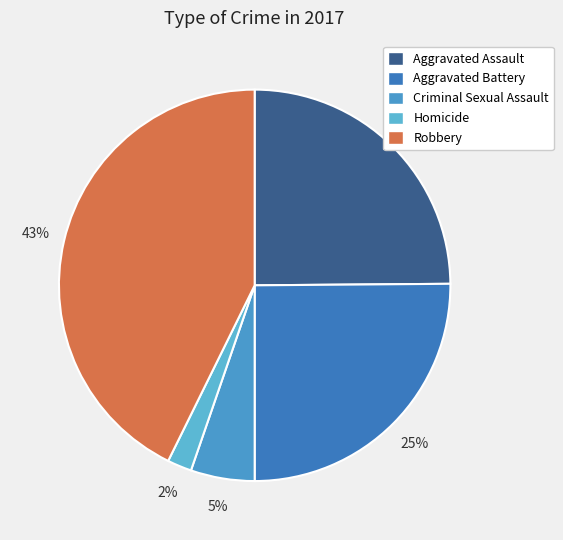

How many slices are in this pie chart?

5